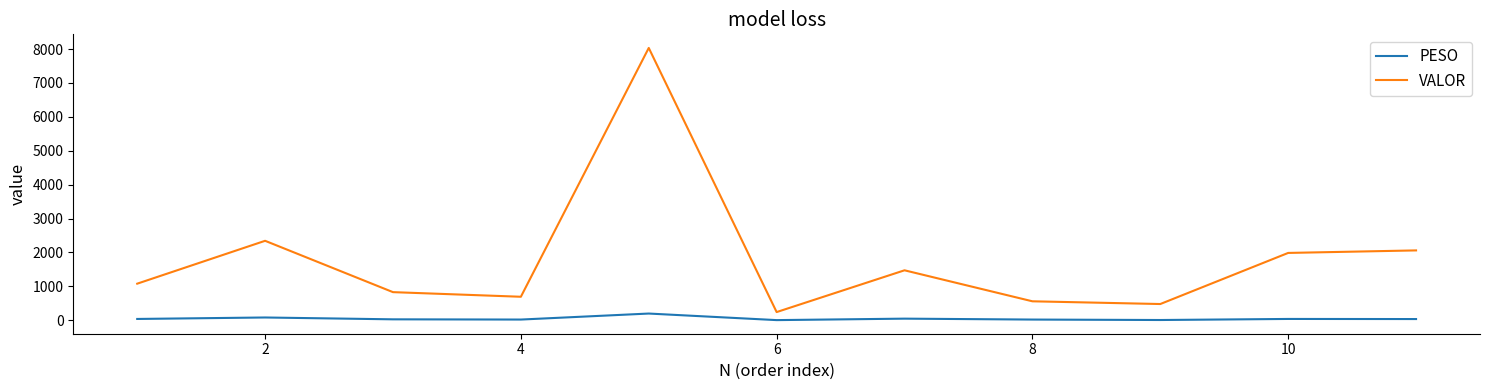

Which series has the largest total across all categories?

VALOR